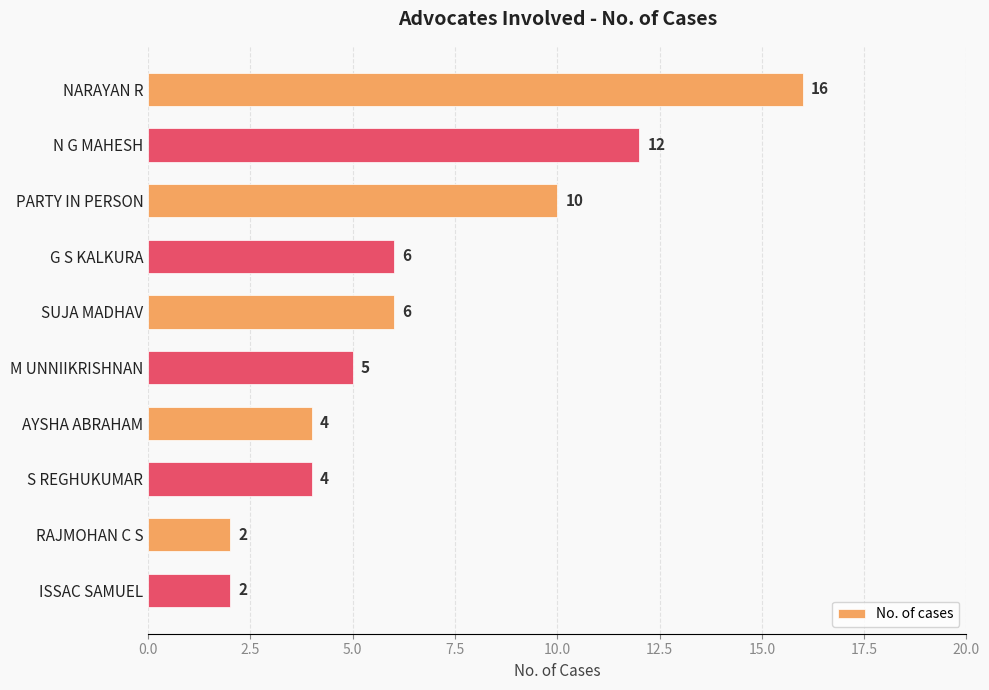

Where is the data nearest to the value 9?

PARTY IN PERSON